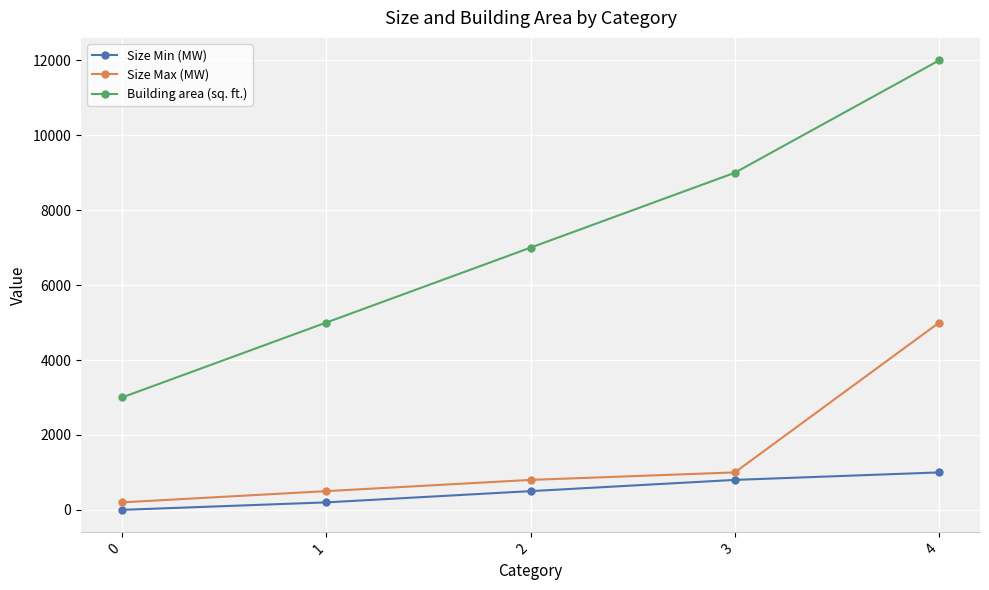

Reading left to right, what are all the values shown in this chart?

Size Min (MW): 0	200	500	800	1000
Size Max (MW): 200	500	800	1000	5000
Building area (sq. ft.): 3000	5000	7000	9000	12000